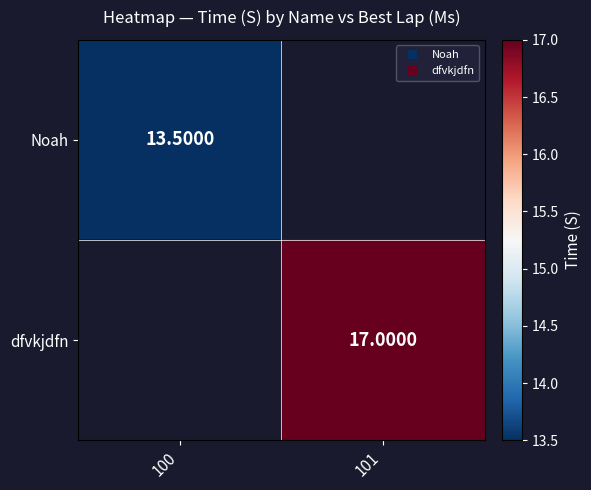

Which has a higher value, 100 or 101?

101